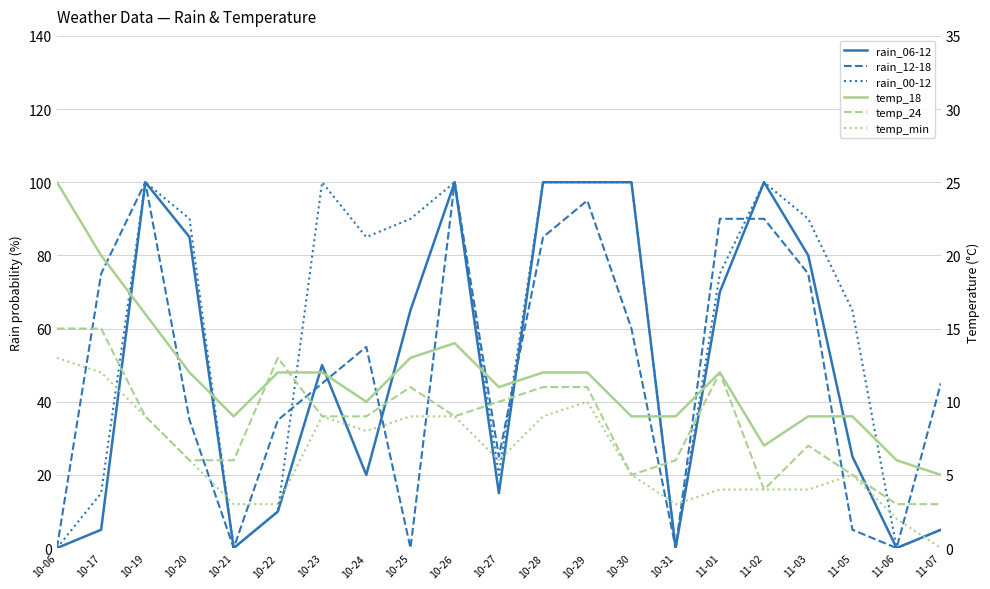

Is this an area chart (filled region under the line)?

No